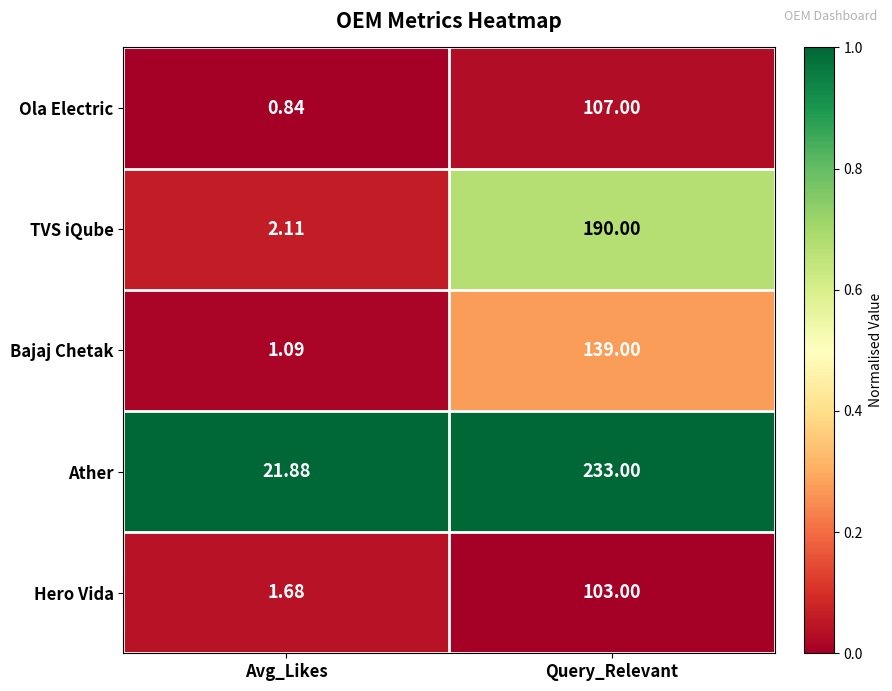

Which series has the widest spread of values?

Ather